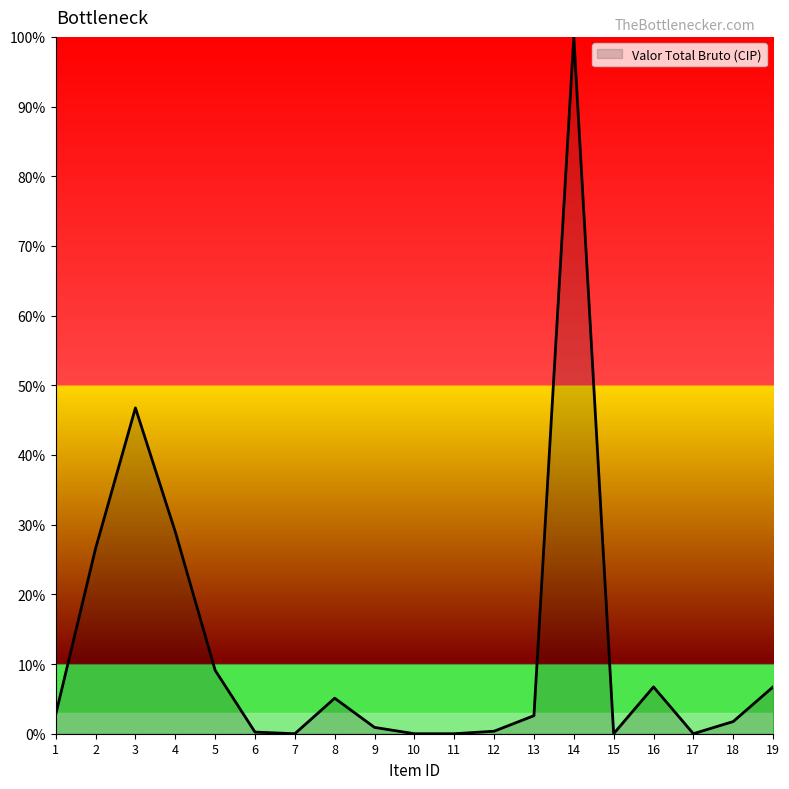

How many lines are shown in the chart?

1